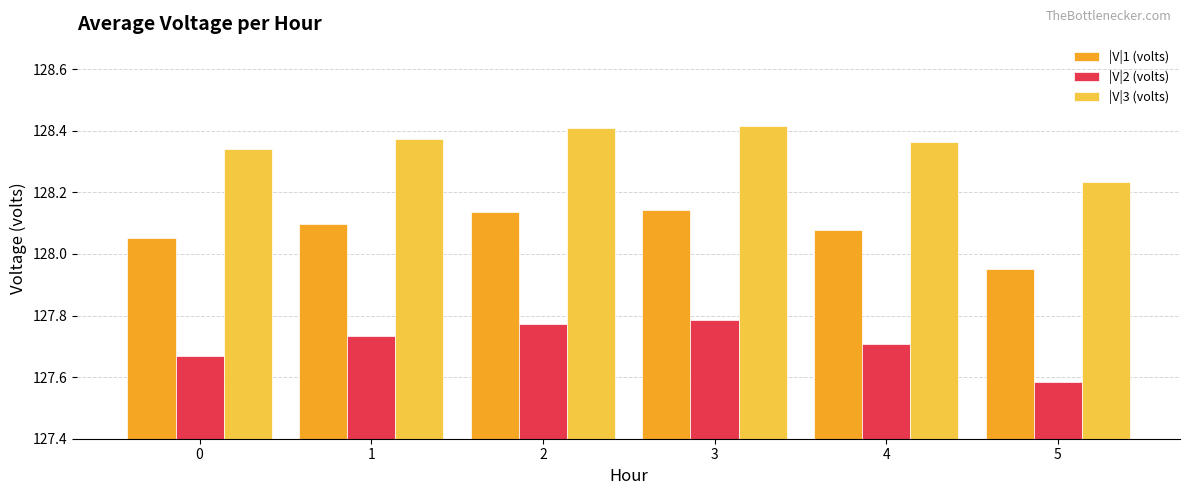

Which category has the lowest value across all series?

5